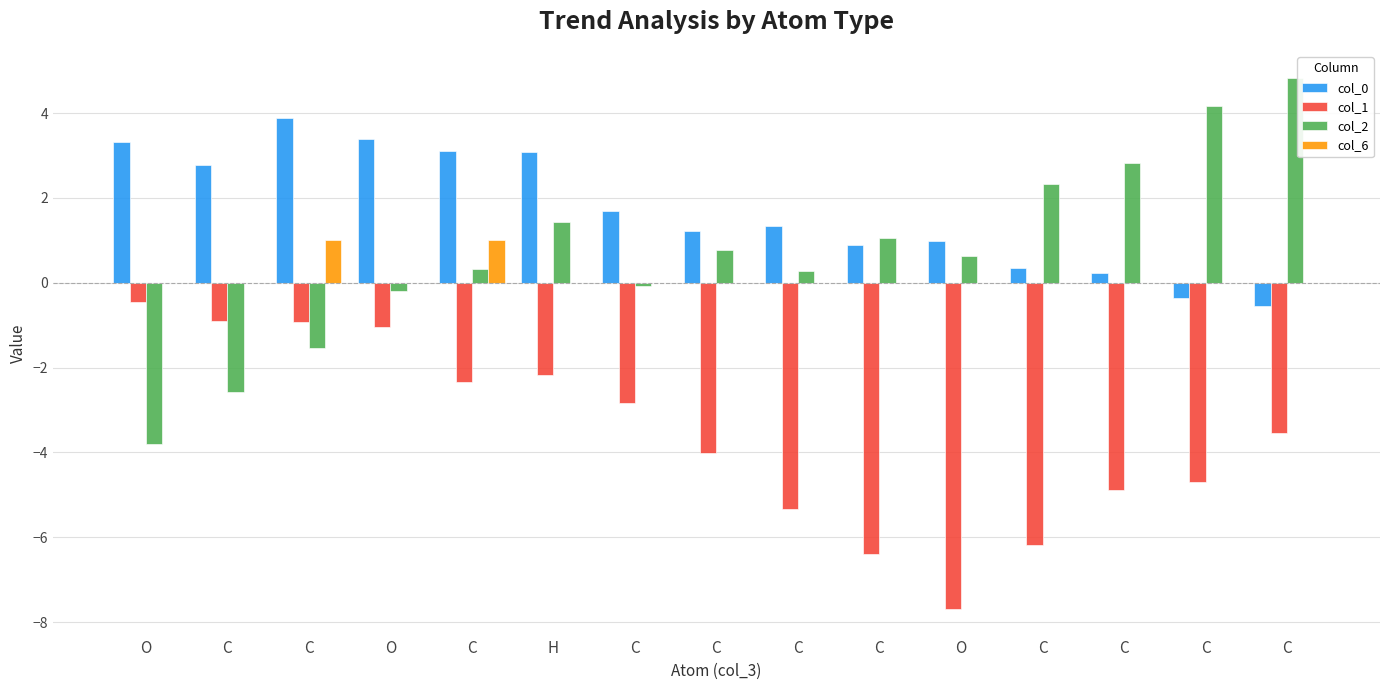

At which category is the sum across all series the highest?

C